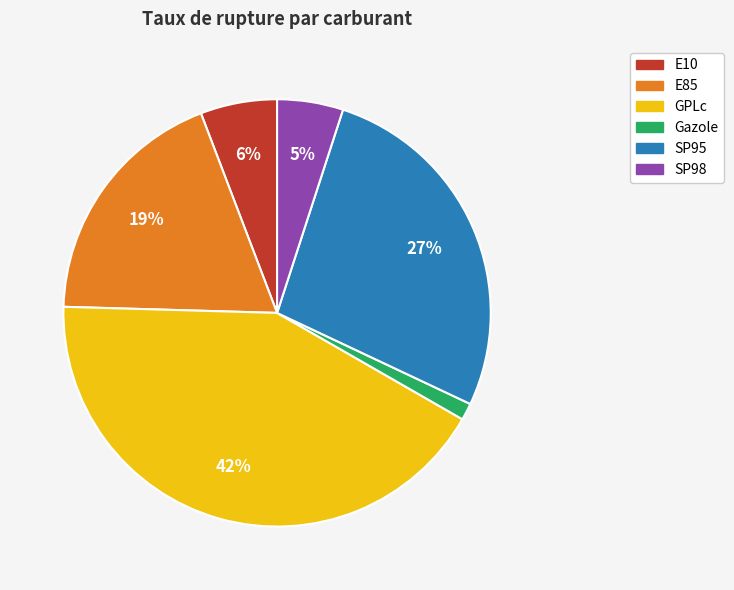

Count the number of slices in the pie.

6